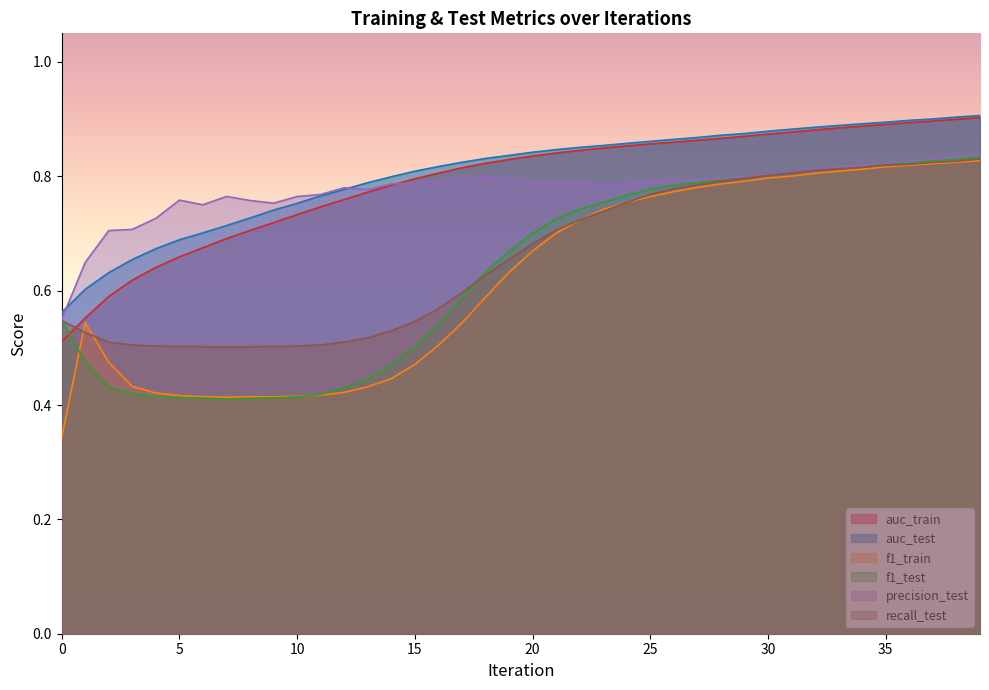

At which category is the sum across all series the highest?

39